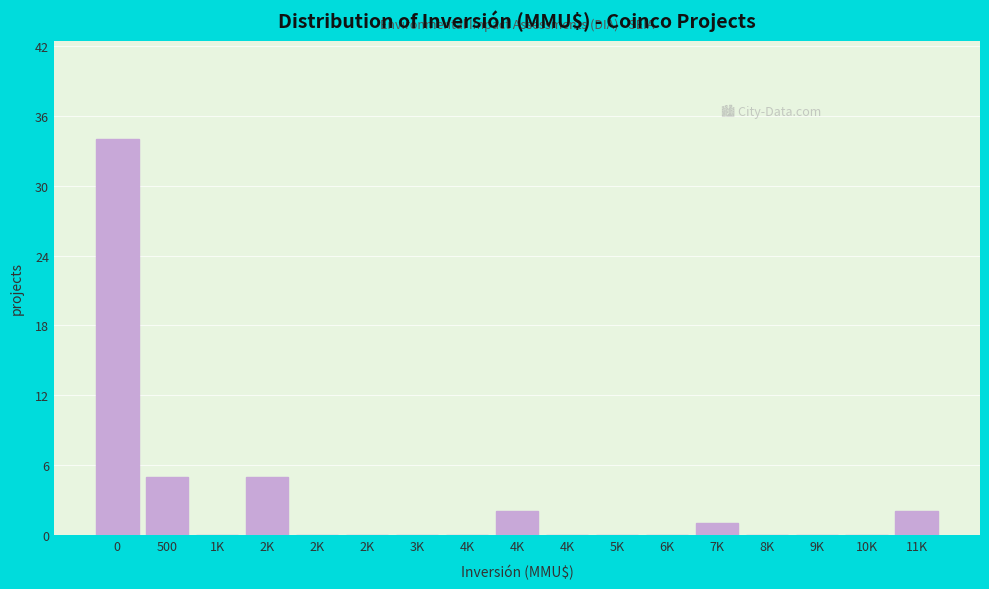

How many series are shown in this chart?

1